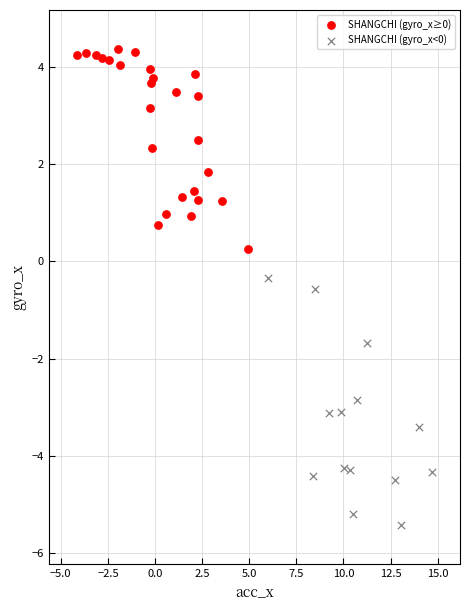

Which series contains the highest Y value?

SHANGCHI (gyro_x≥0)